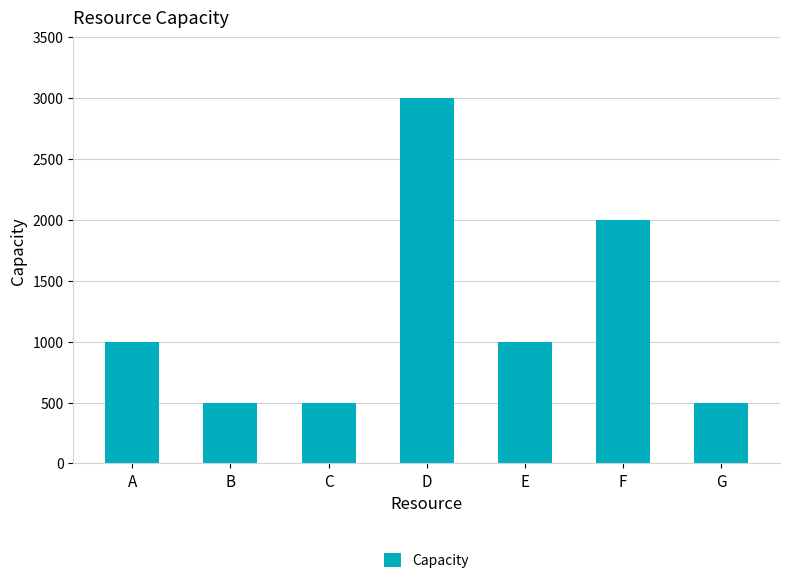

At which category does the chart reach its peak across all series?

D